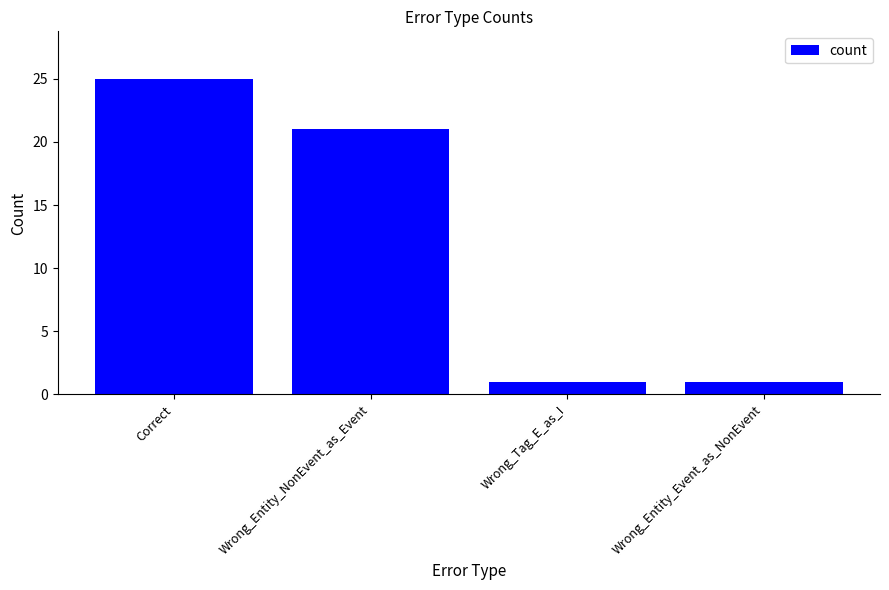

What is the change in value from Correct to Wrong_Tag_E_as_I?

-24